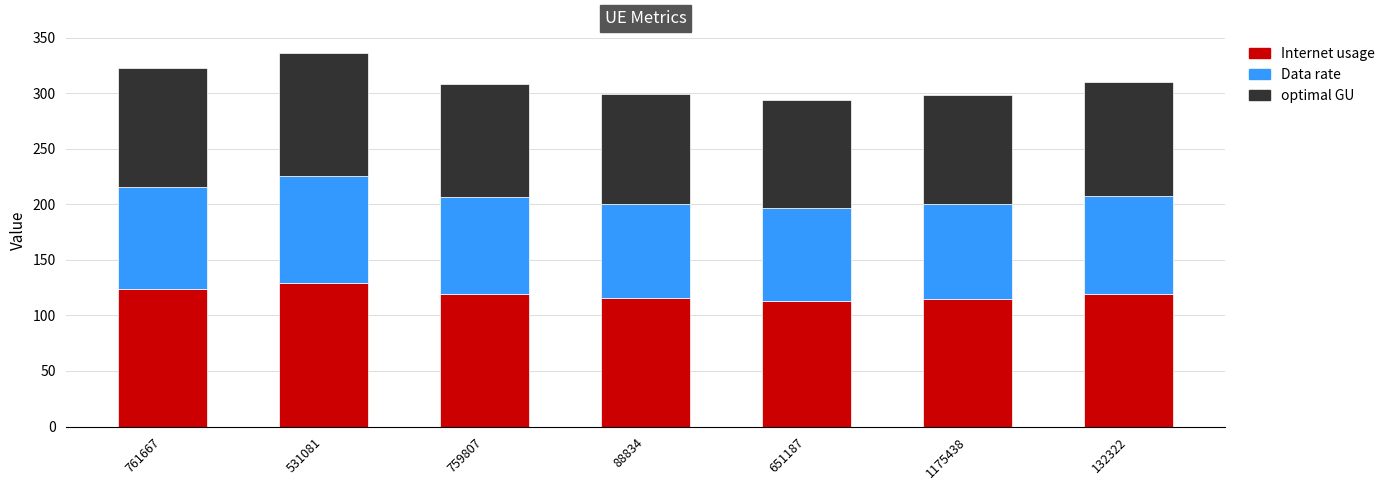

At which category is the sum across all series the highest?

531081